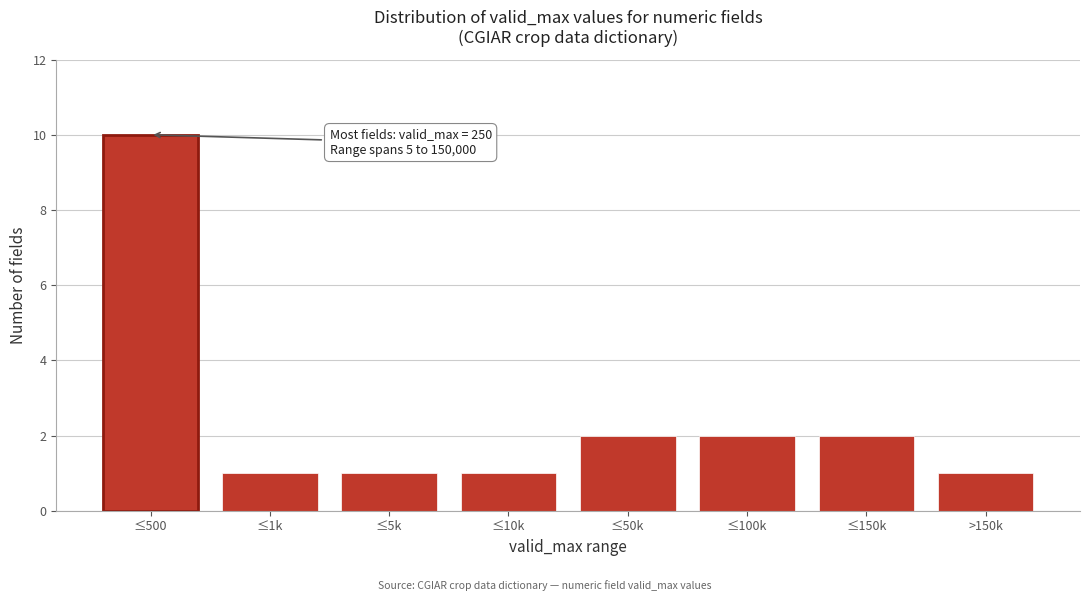

Reading left to right, list all the values displayed in this chart.

10	1	1	1	2	2	2	1